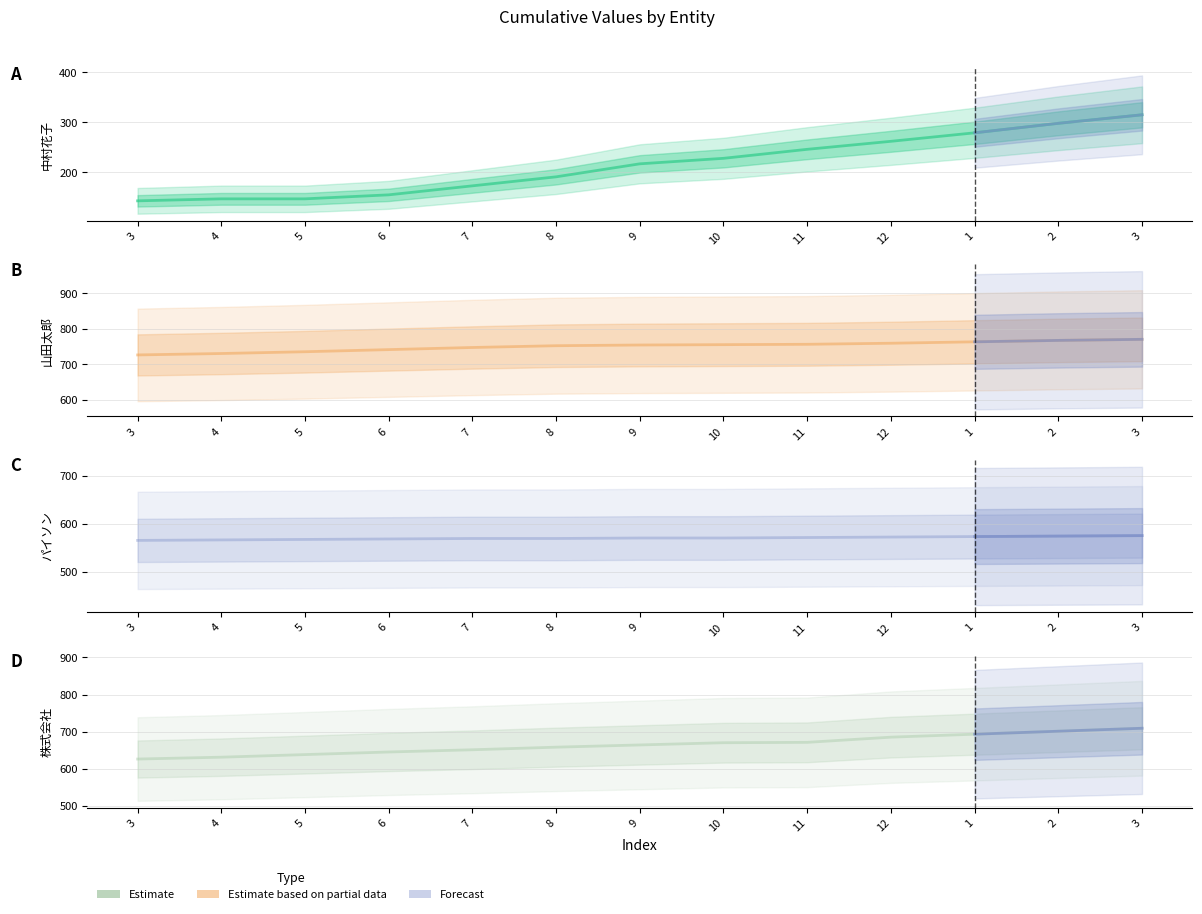

Read the 山田太郎 value at 1, to the nearest 5.

765